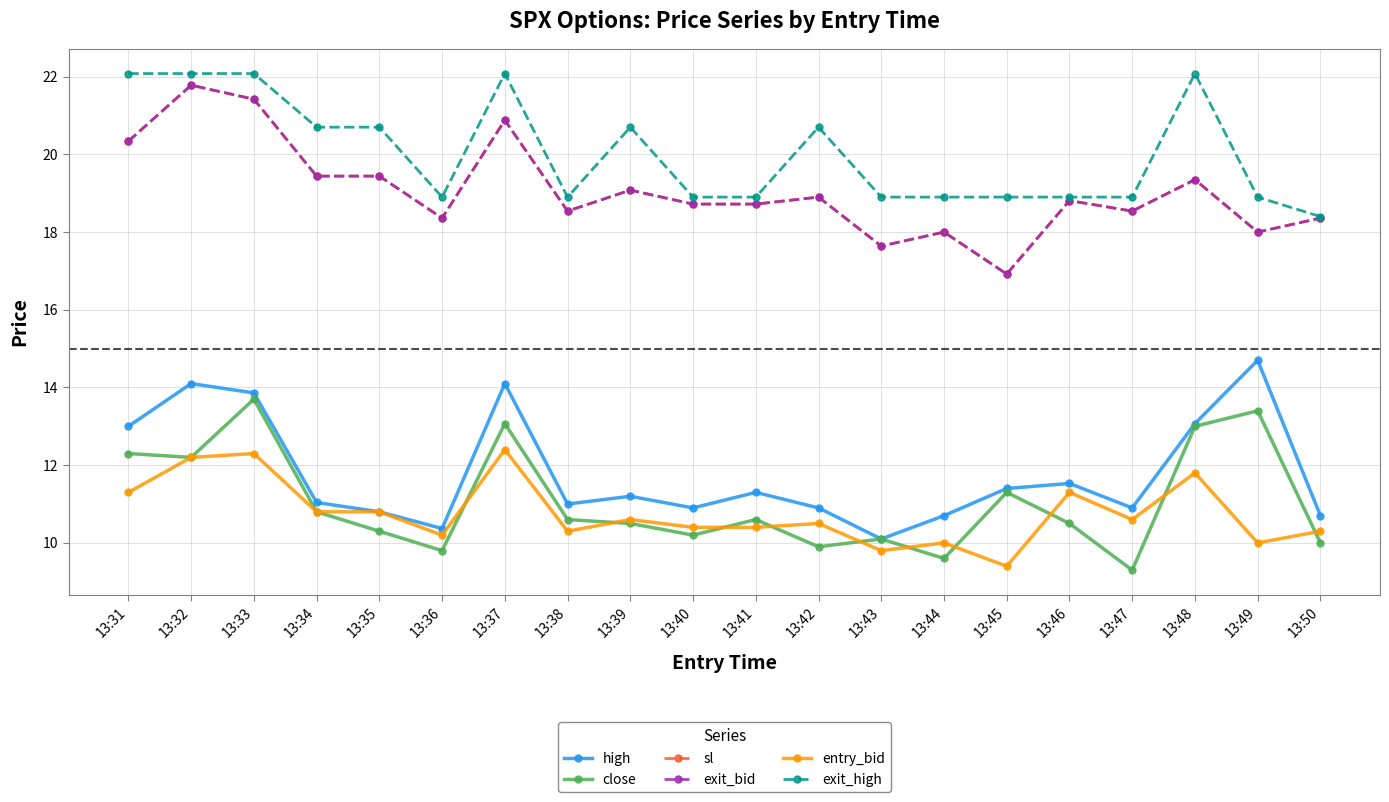

Which category has the highest value across all series?

13:31